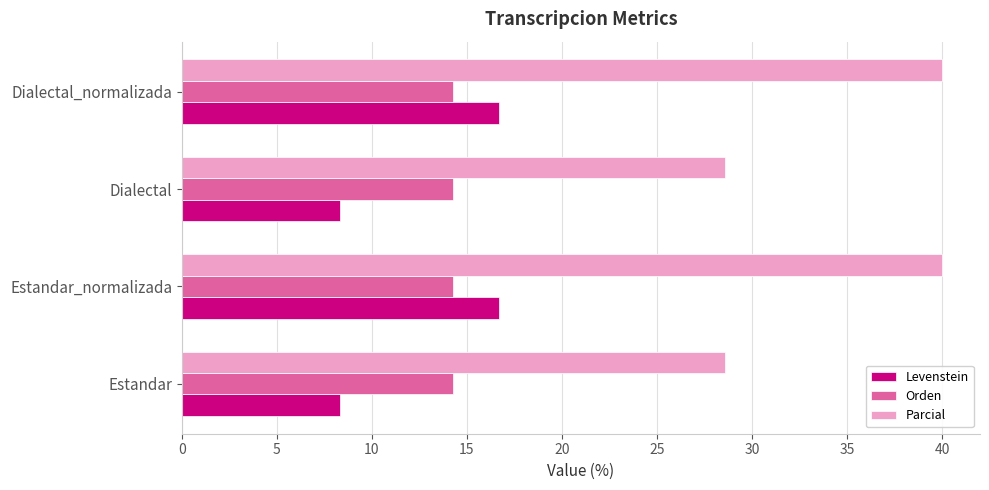

What is the smallest value displayed?

8.3